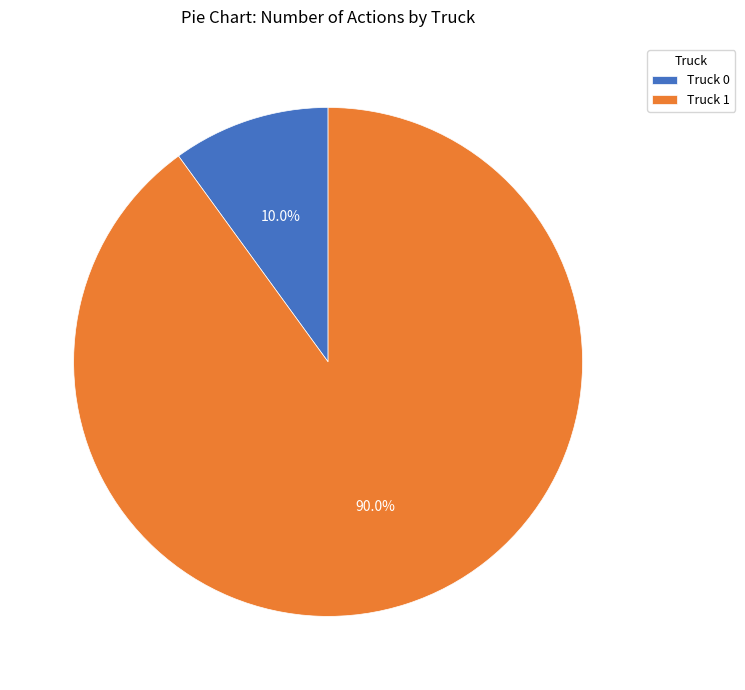

To the nearest percent, what is the combined percentage of Truck 0 and Truck 1?

100%